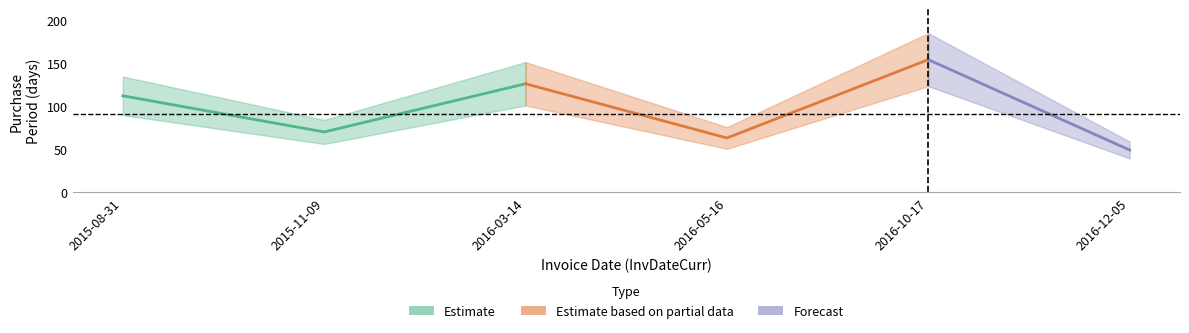

What is the average value?

96